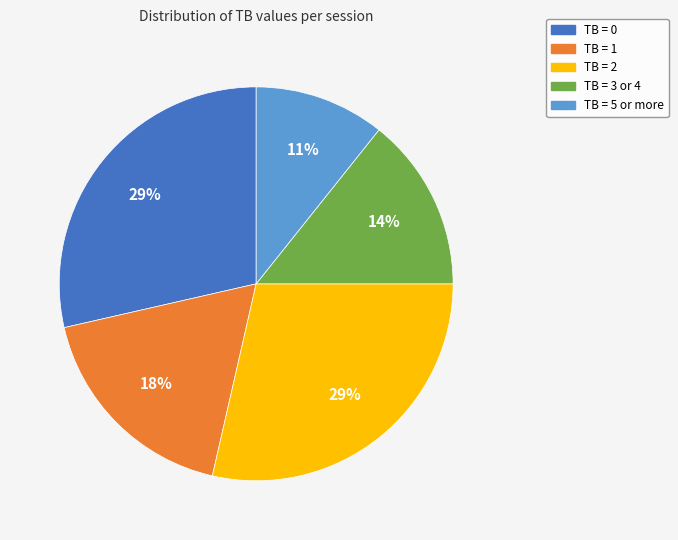

Which slice is the smallest?

TB = 5 or more